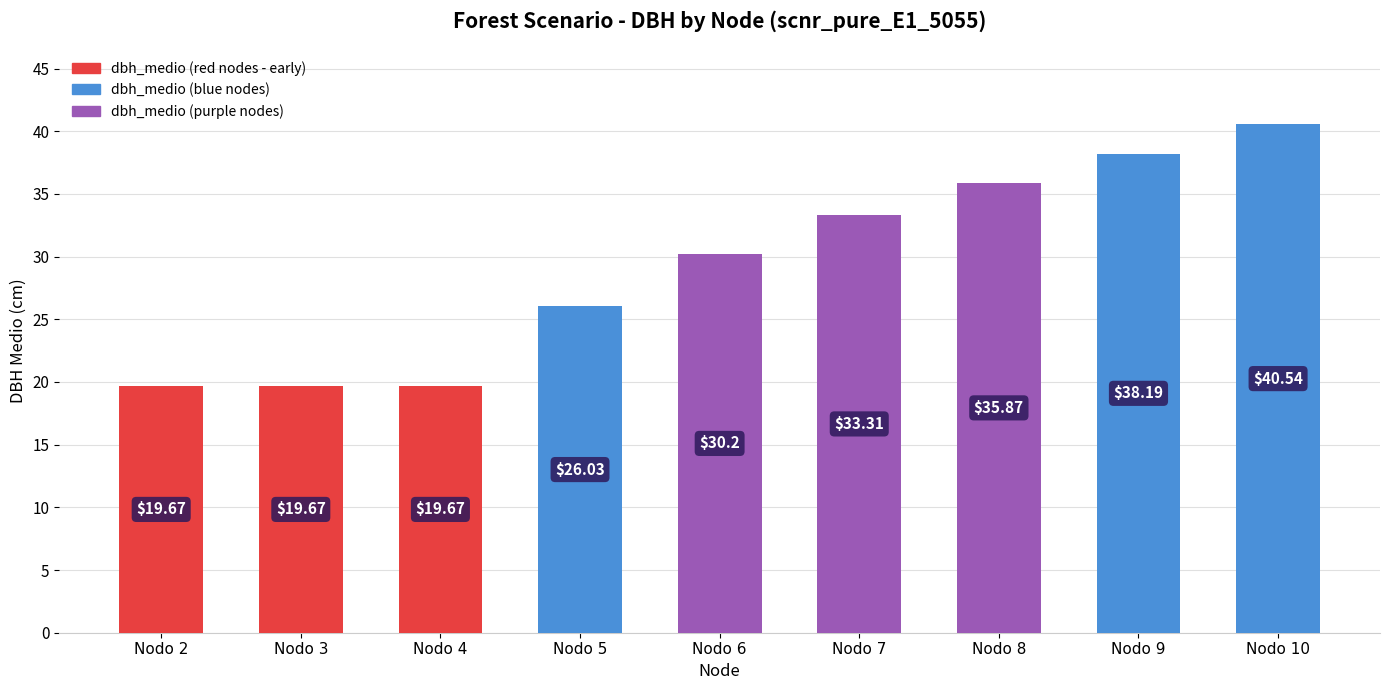

True or false: the data shows 33.3 at Nodo 7.

True